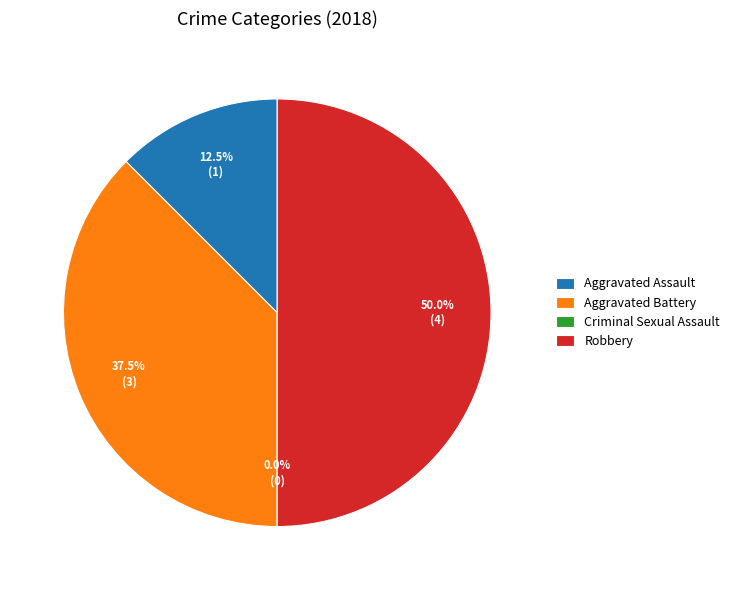

Is it true that Aggravated Battery is 38% of the pie?

True